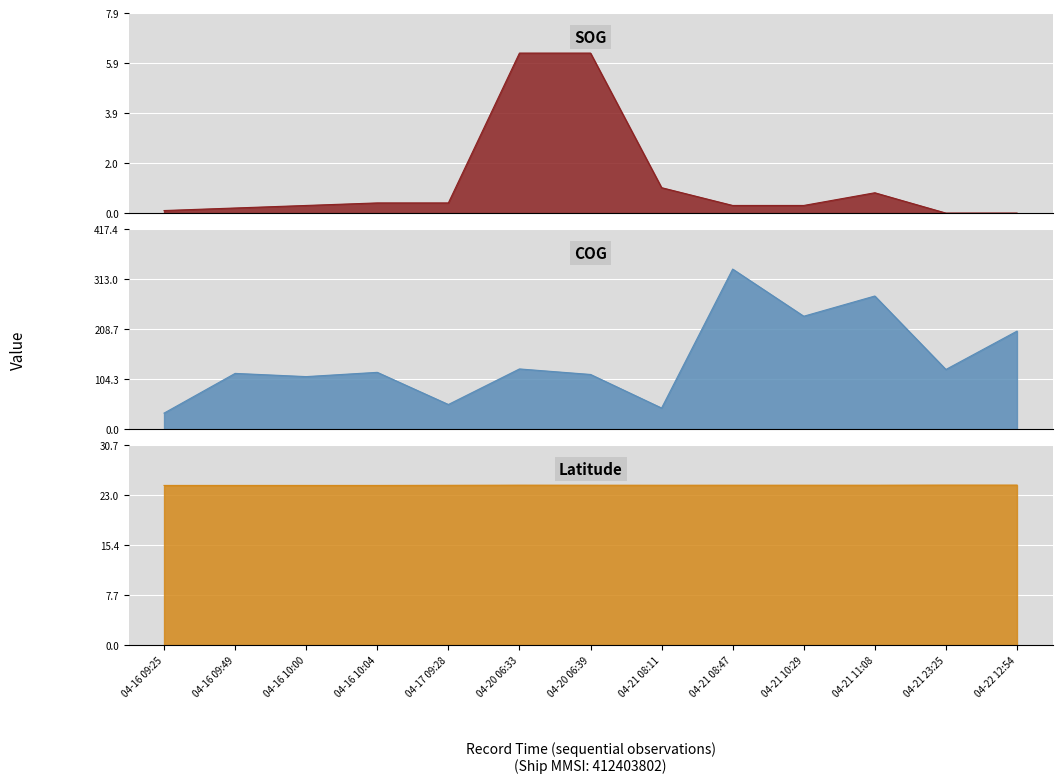

True or false: Latitude and COG cross at least once.

False